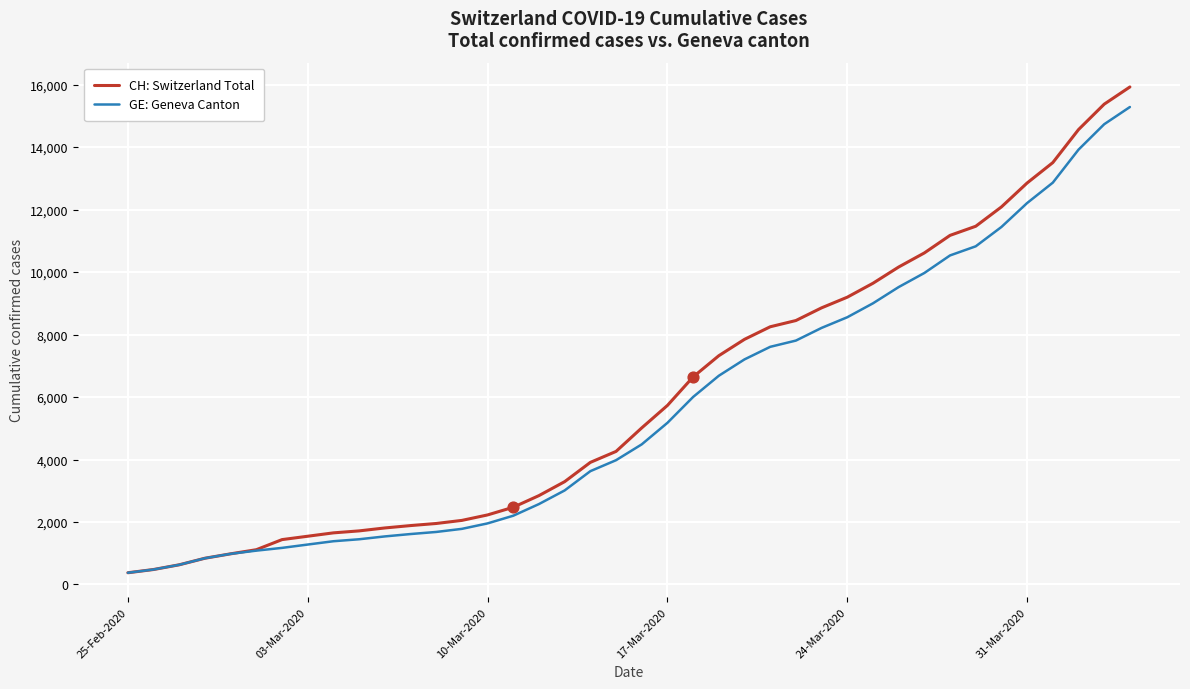

Which series has the widest spread of values?

CH: Switzerland Total